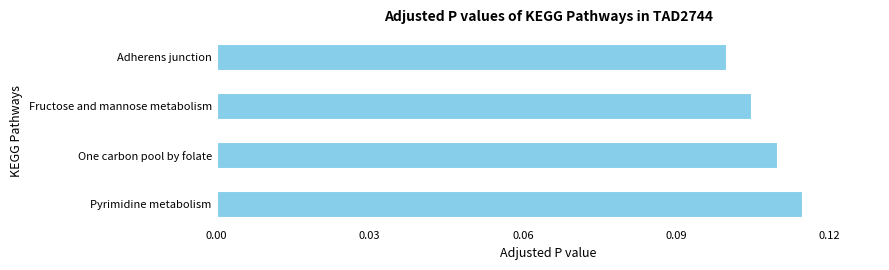

How many bars are there in total?

4